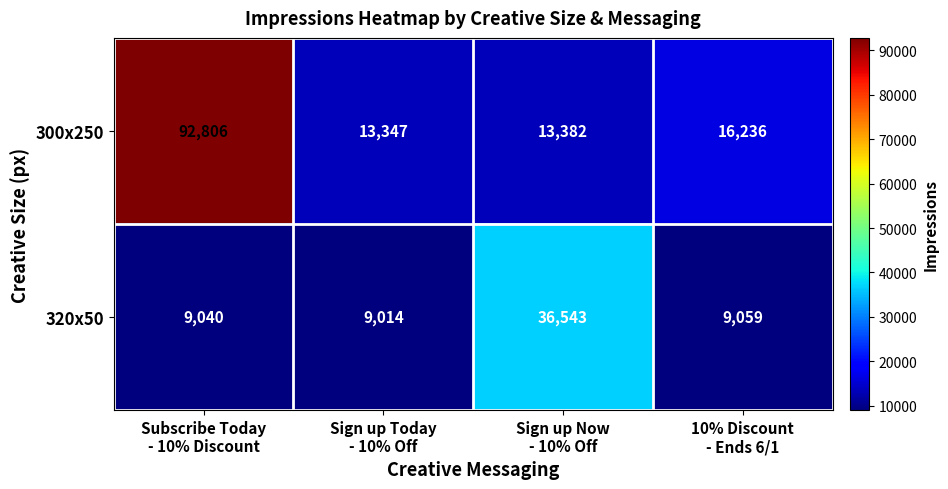

What is the difference between the maximum and second lowest values in the 320x50 series?

27503